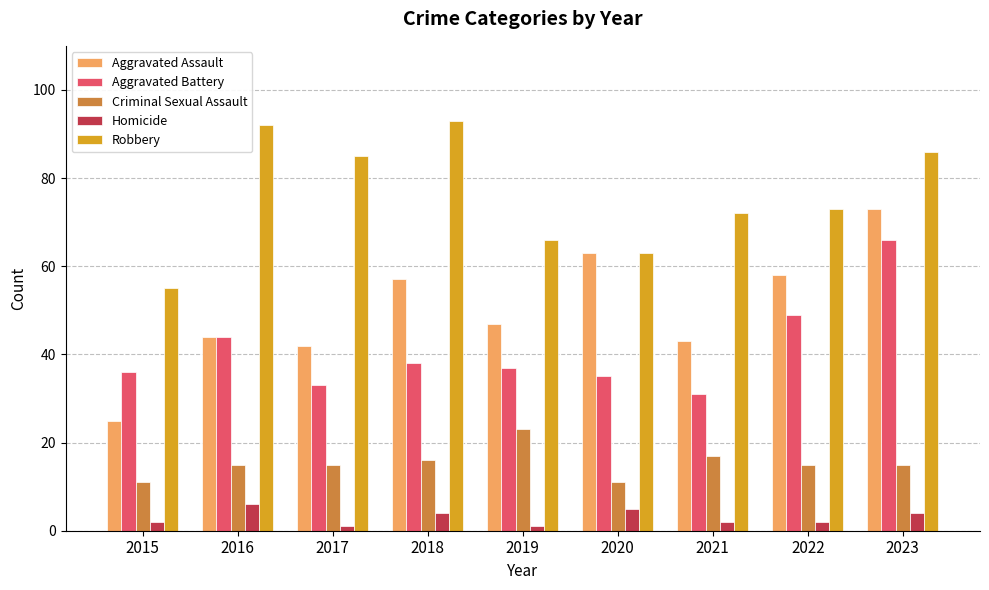

What is the total value across all series at 2021?

165